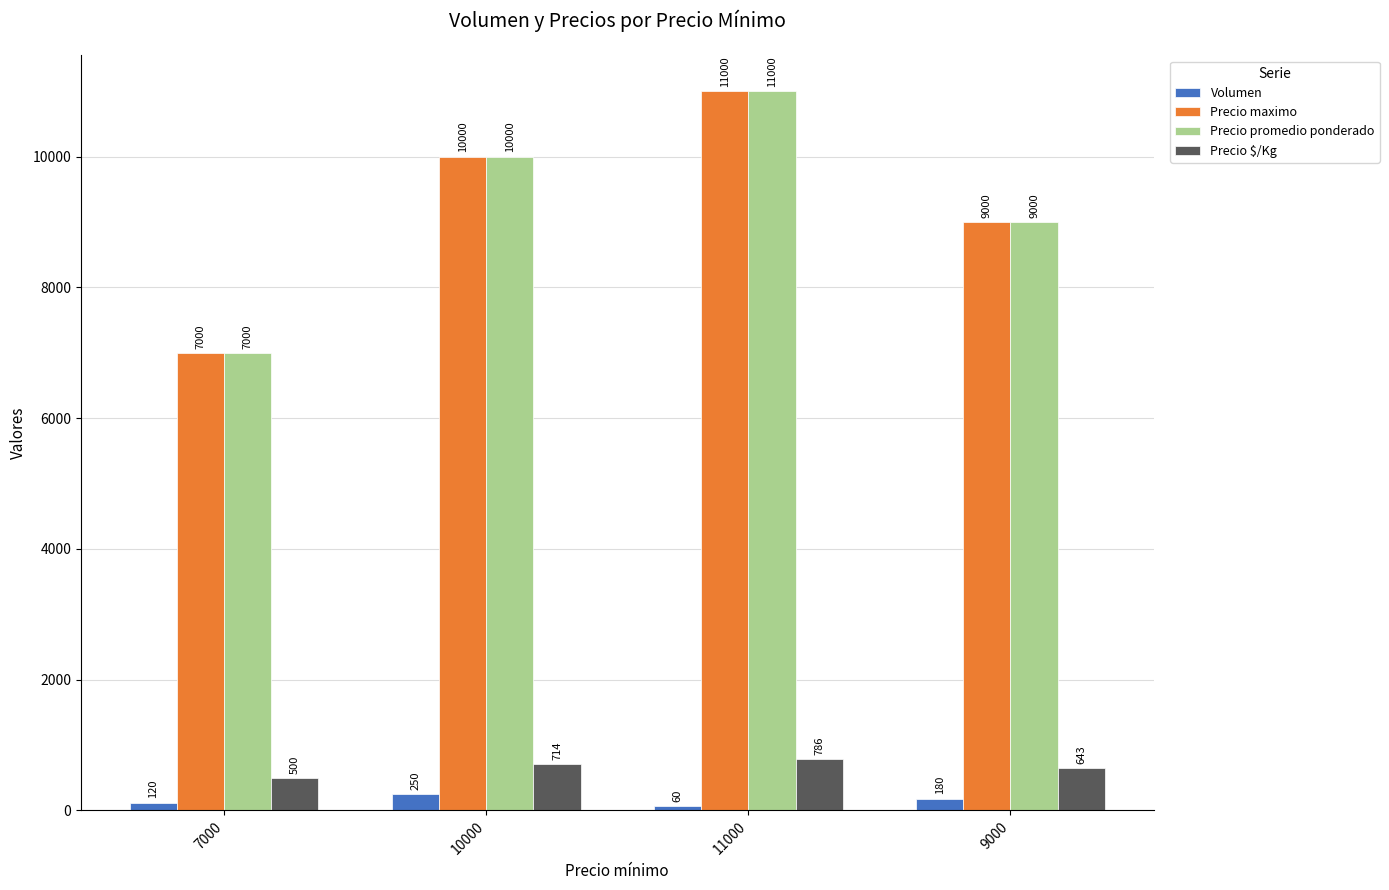

What is the difference between the highest and lowest values at 11000?

10940